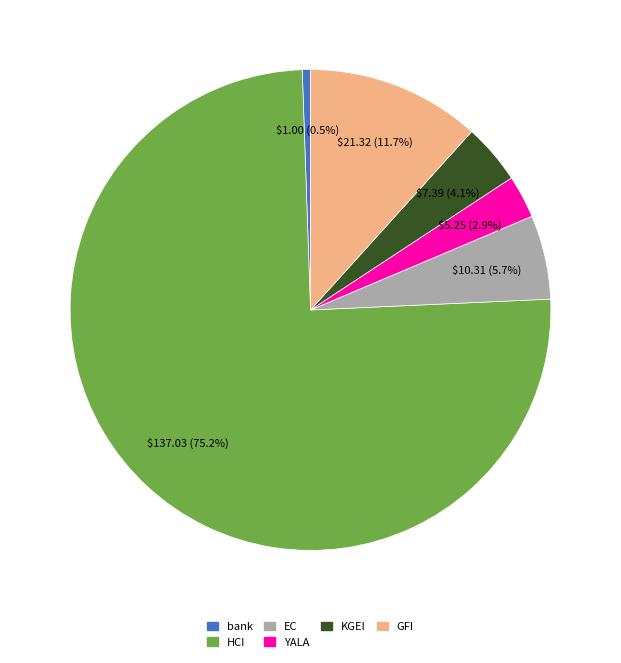

Combined, do GFI and bank account for over 50%?

No